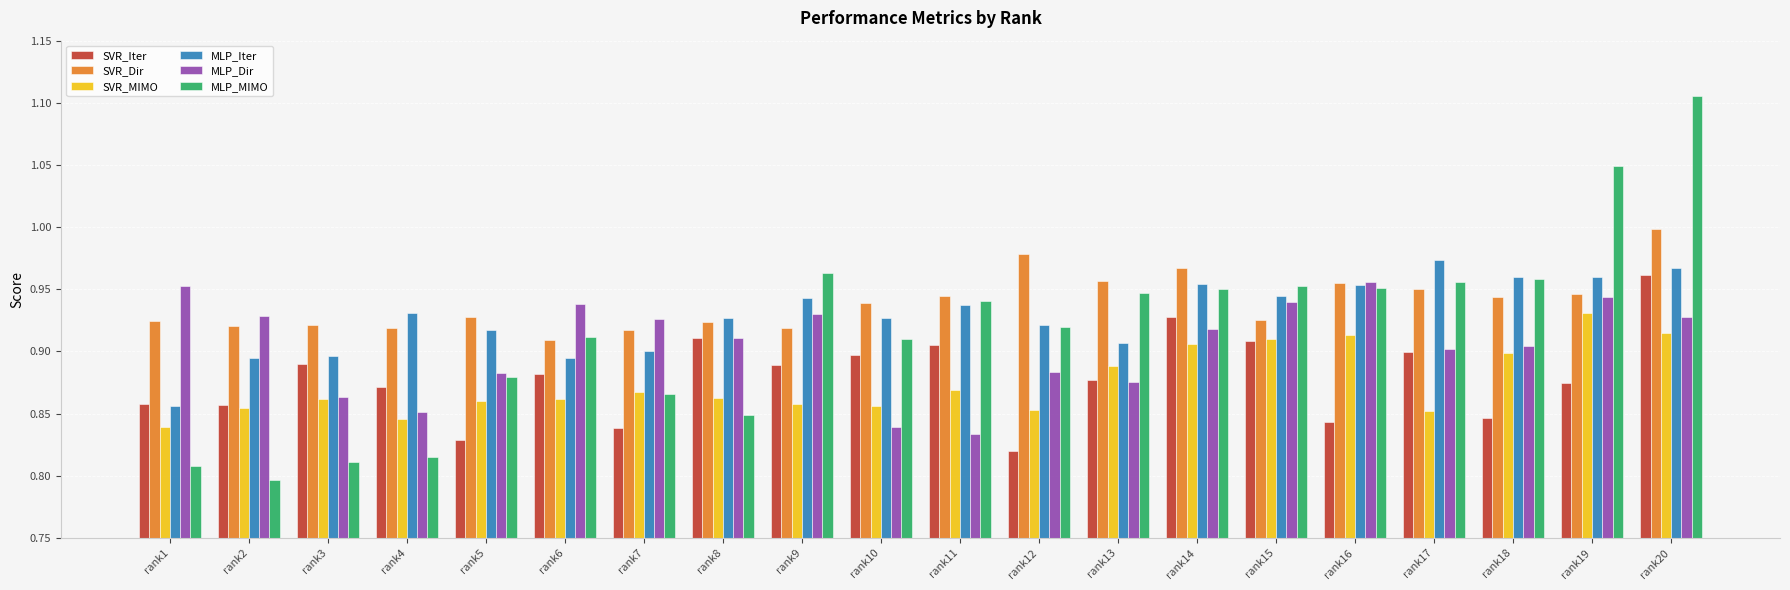

How many MLP_Dir values are between 0 and 1?

20